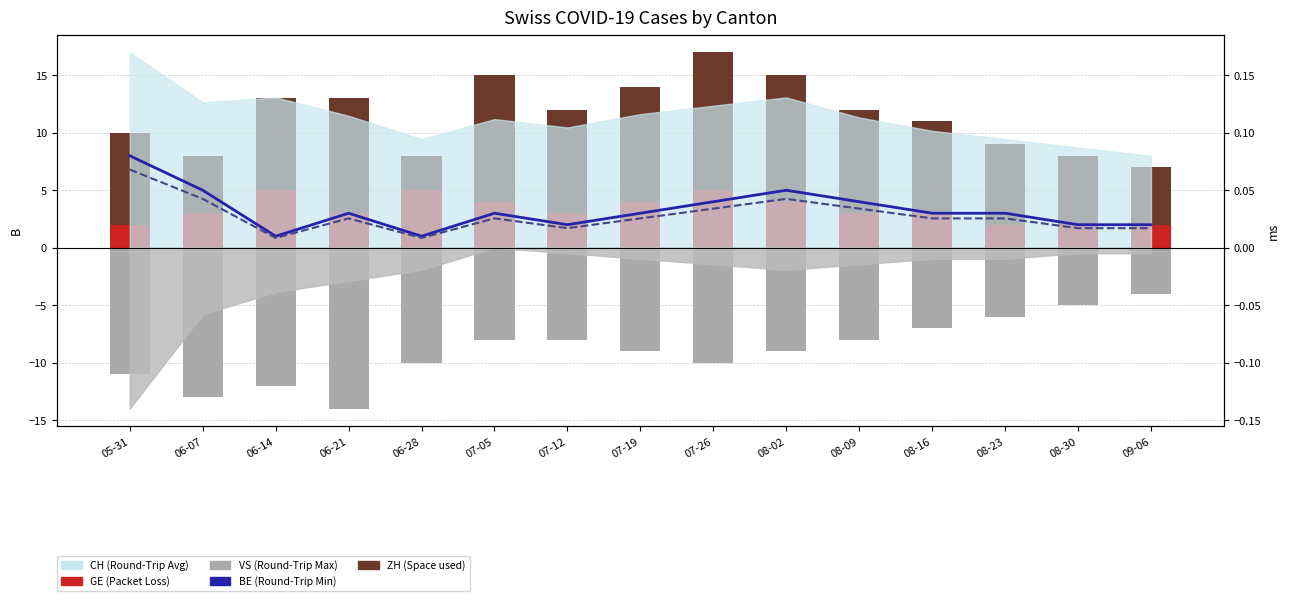

At which category does the chart reach its peak across all series?

07-26